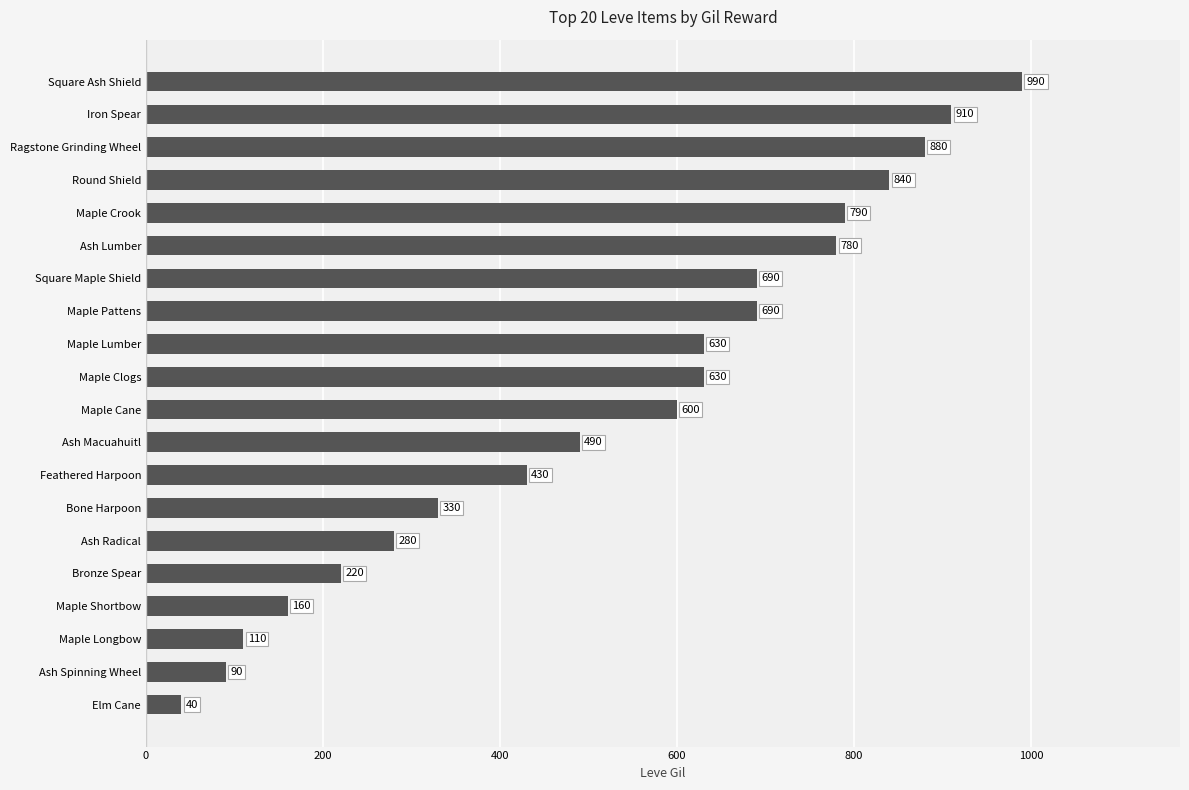

What is the change in value from Square Maple Shield to Round Shield?

+150